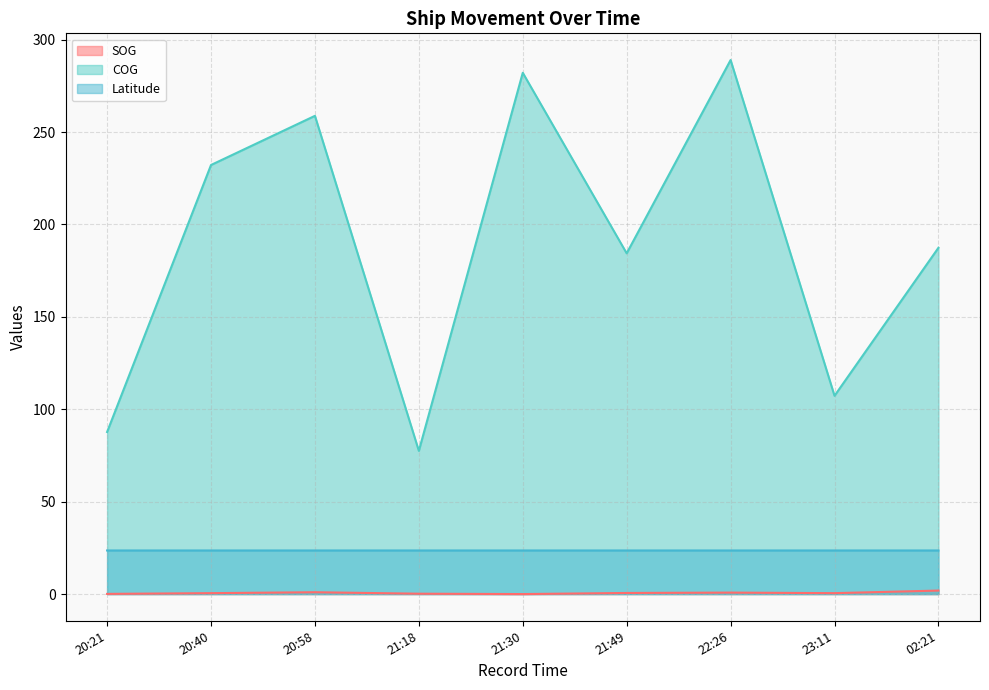

Reading left to right, what are all the values shown in this chart?

SOG: 0.1	0.5	1.0	0.2	0.0	0.6	0.8	0.5	1.9
COG: 87.7	232.2	258.8	77.5	282.1	184.4	289.0	107.3	187.4
Latitude: 23.6	23.6	23.6	23.6	23.6	23.6	23.6	23.6	23.6